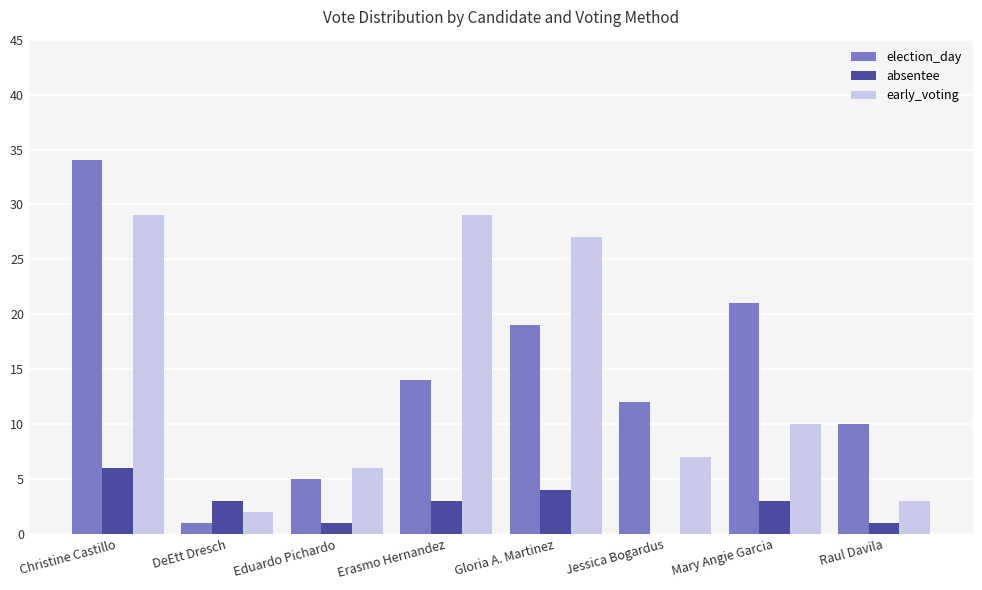

What is the highest value of the absentee series?

6